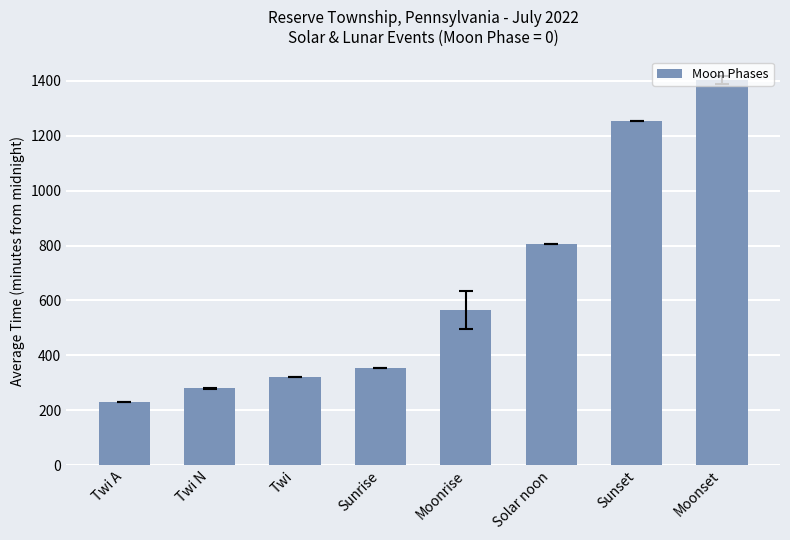

Does the chart contain stacked bars?

No